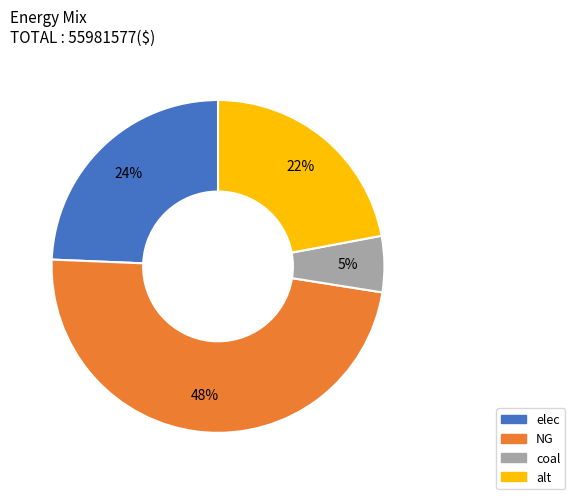

To the nearest percent, what portion does alt represent?

22%